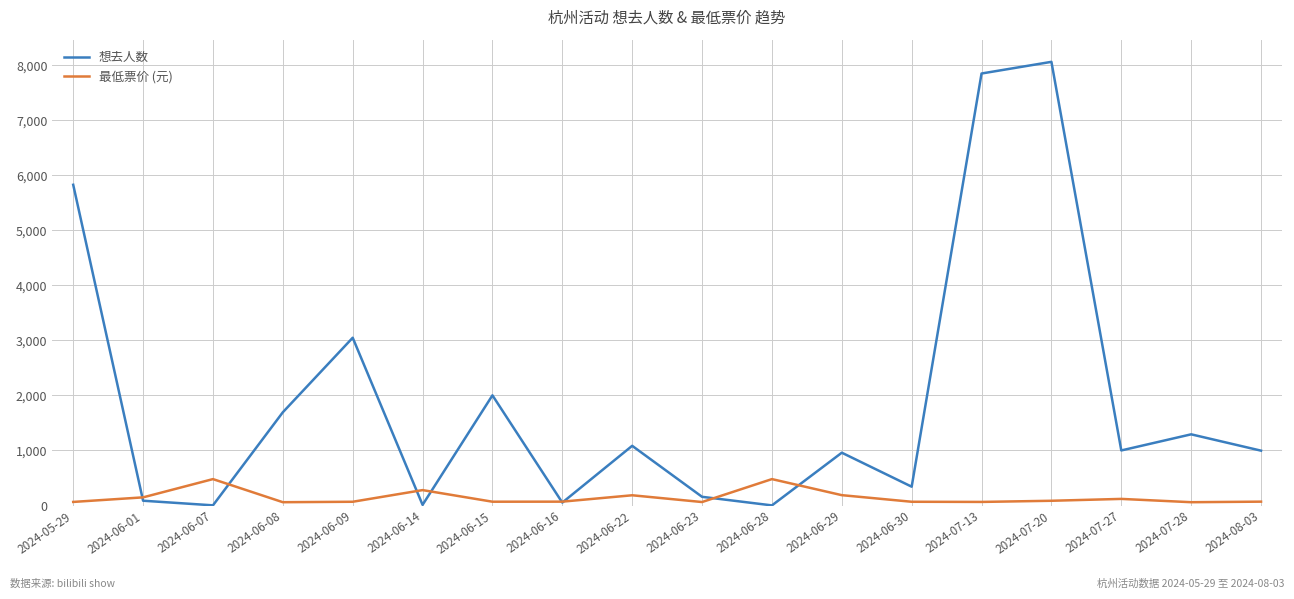

Where is the first local maximum for 想去人数?

2024-06-09